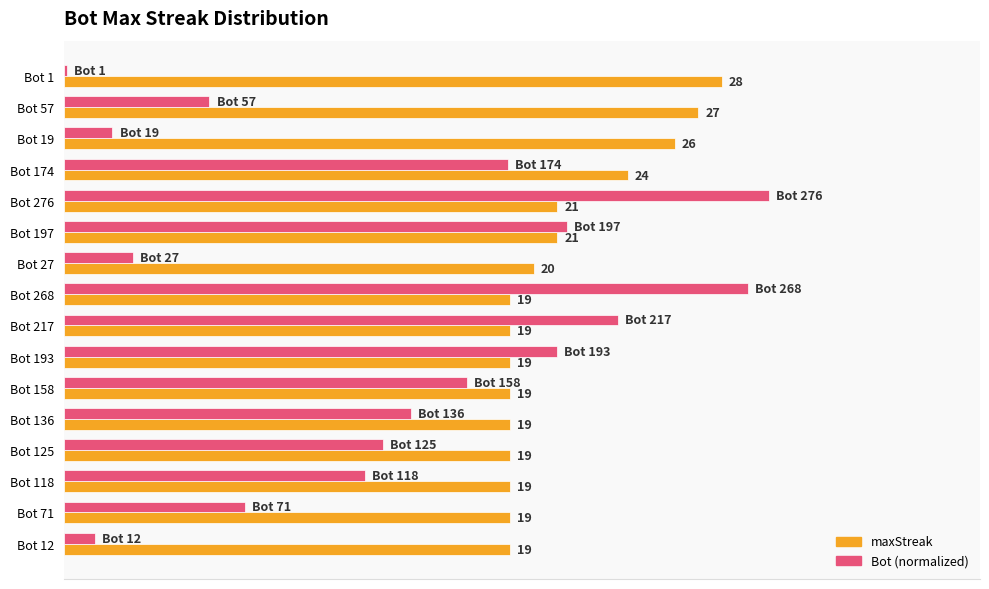

Where is Bot (normalized) nearest to the value 15?

Bot 136